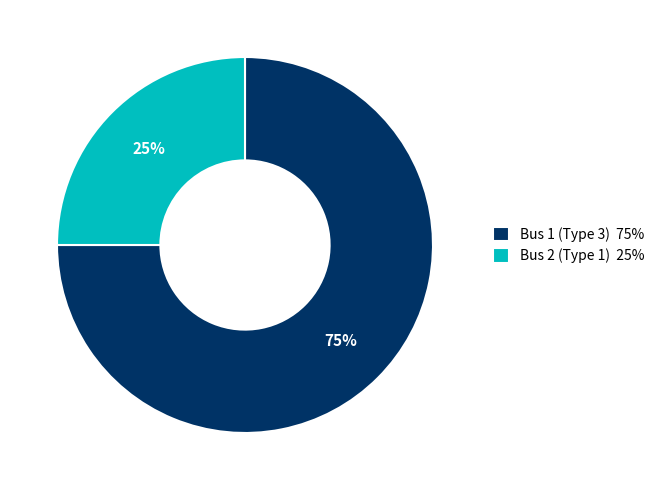

Does Bus 2 (Type 1) account for over 50% of the chart?

No